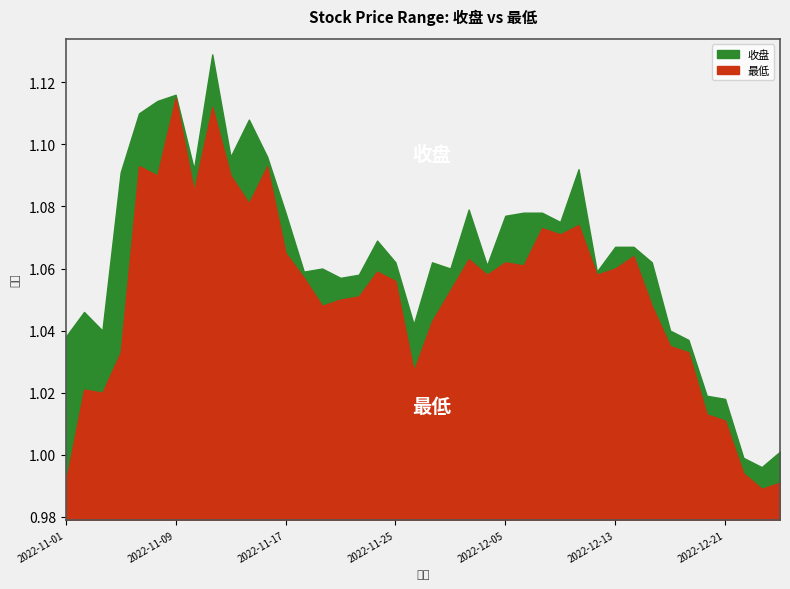

True or false: 最低 and 收盘 intersect in this chart.

False